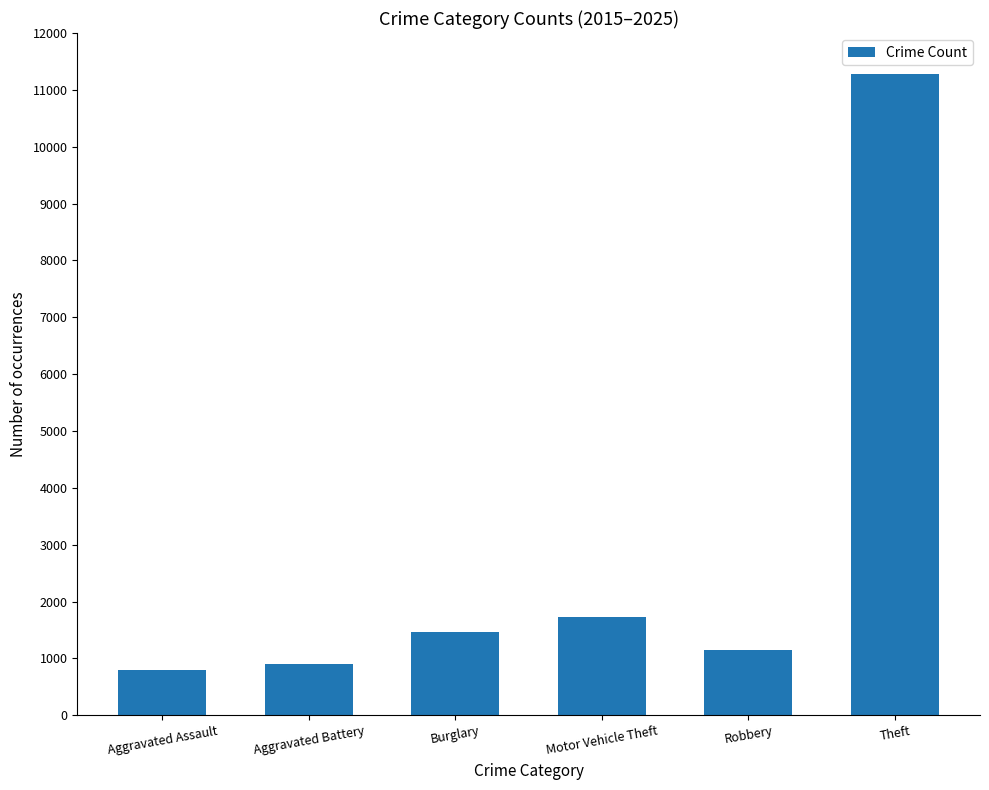

What is the value of the 4th bar from the left?

1732